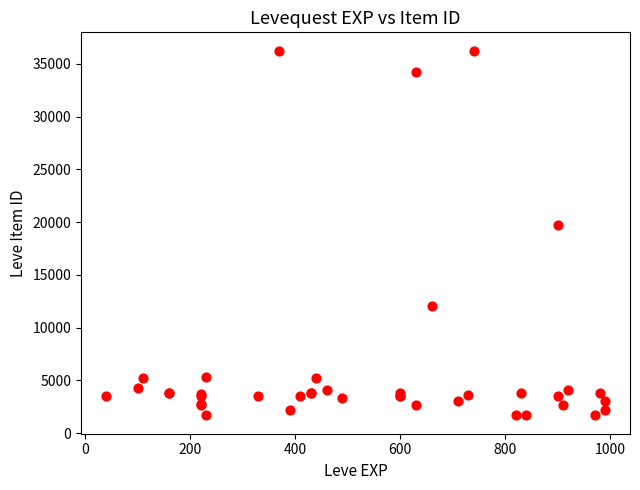

What Y value in the scatter plot is closest to 18967?

19744